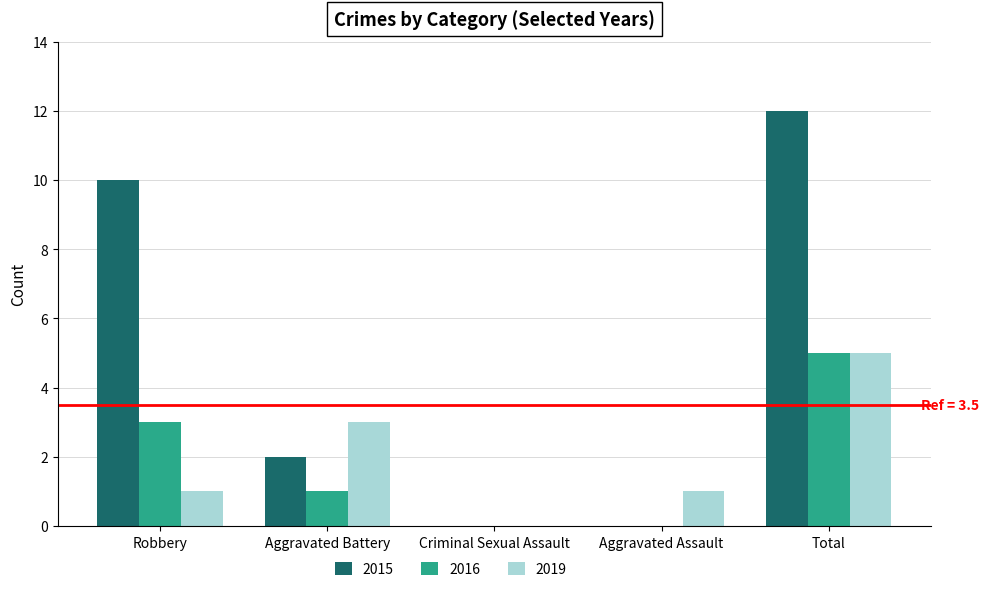

What is the sum of all 2015 values?

24